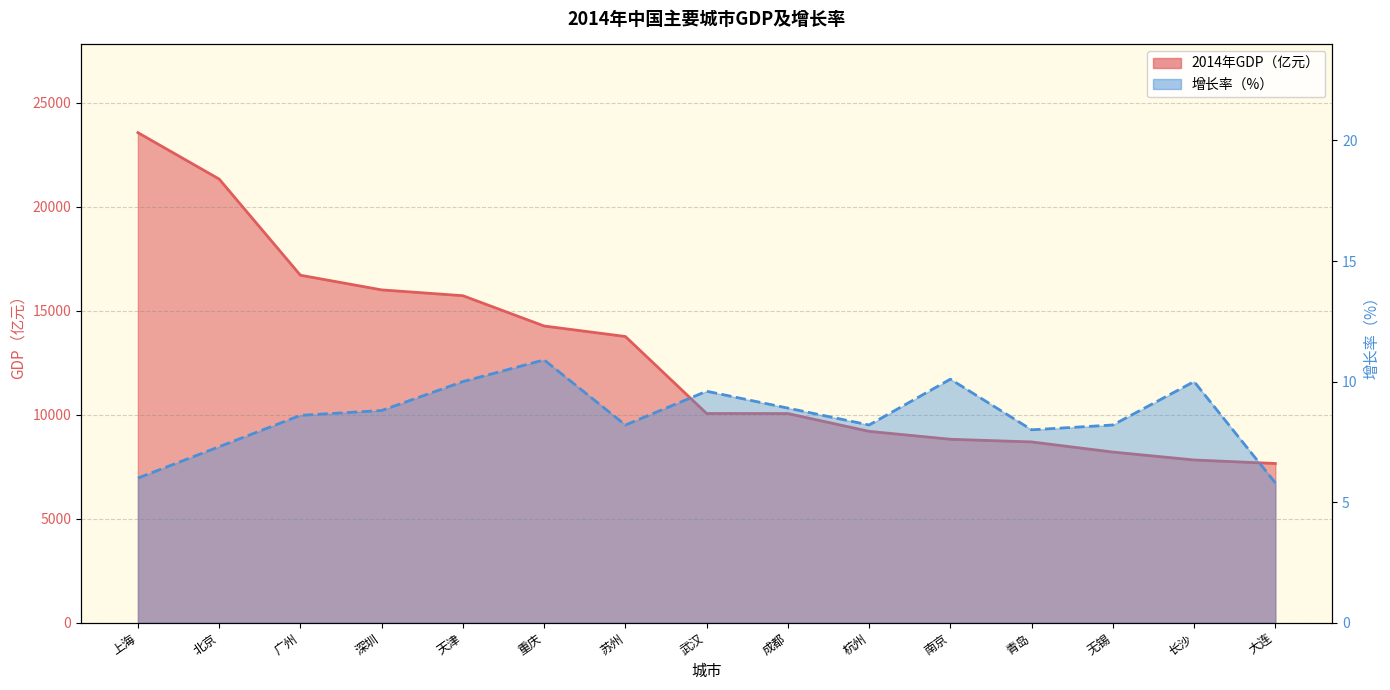

What is the value of the 增长率（%） point at the 15th from the left?

5.8